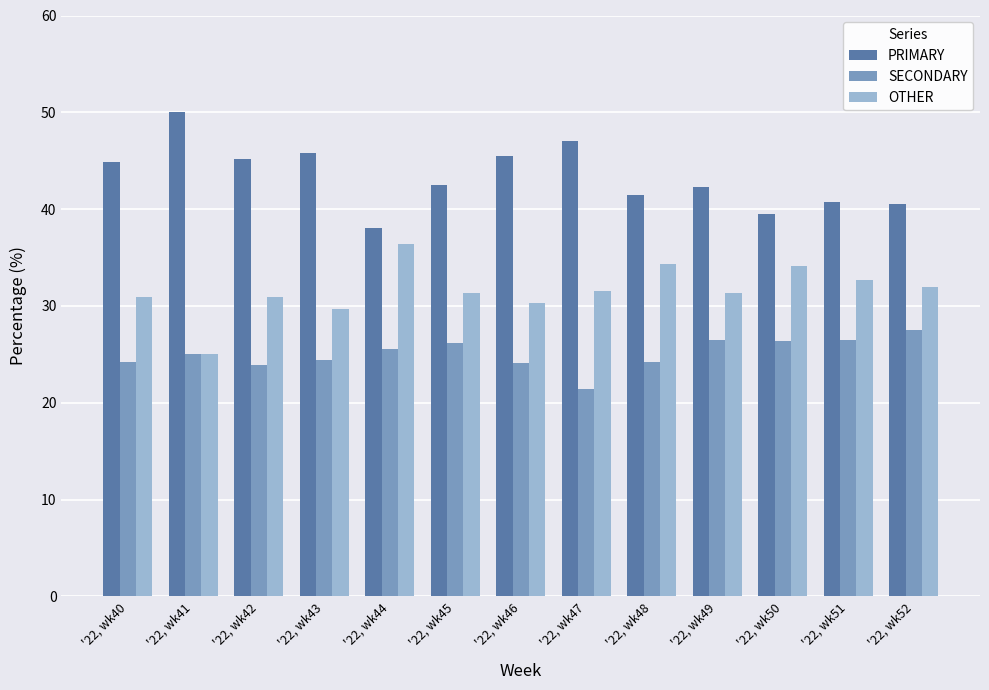

What is the greatest value displayed?

50.0